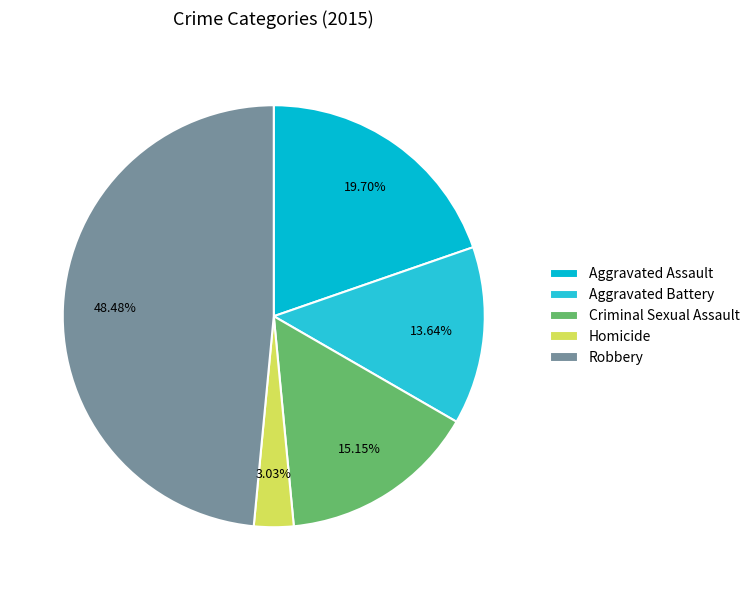

How many segments does this pie chart have?

5